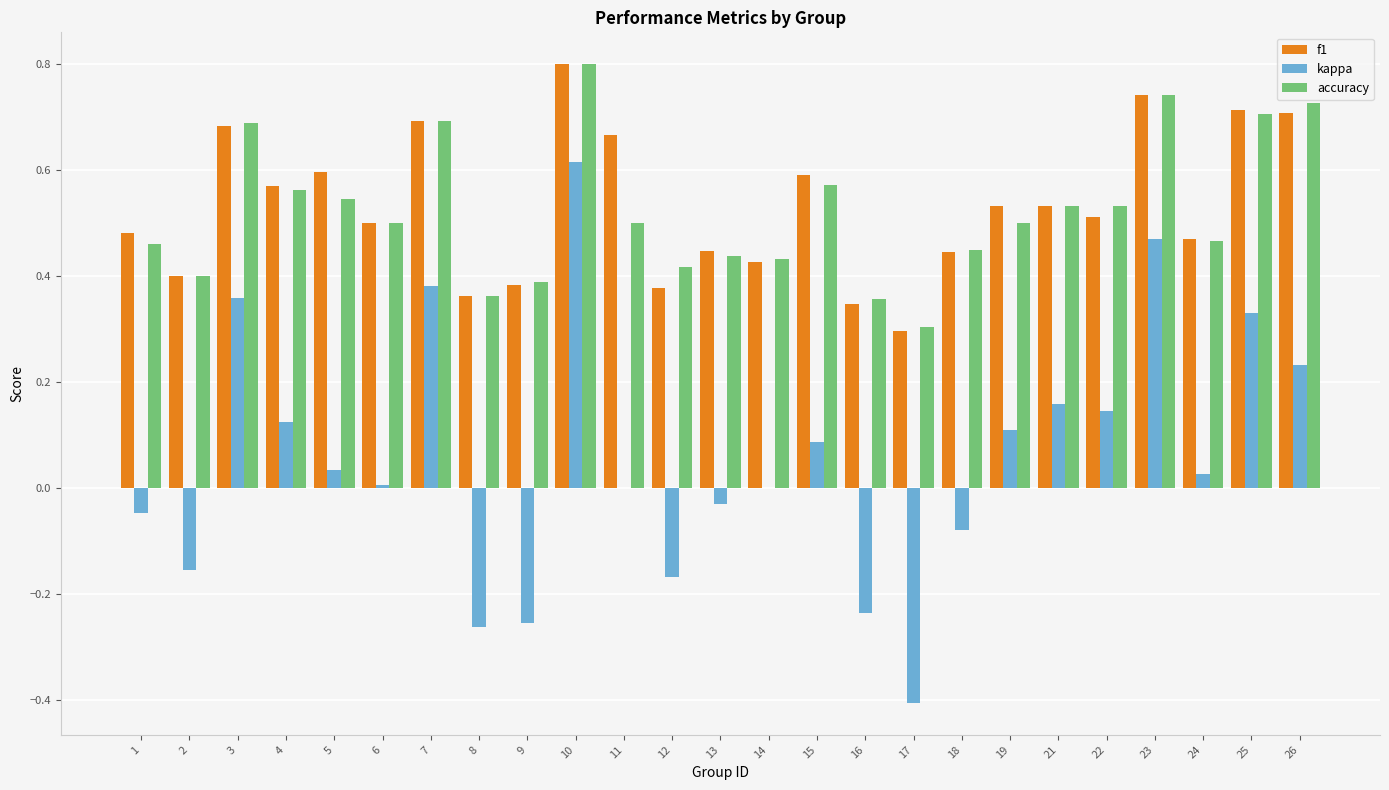

The value of accuracy at 2 is 0.4. True or false?

True